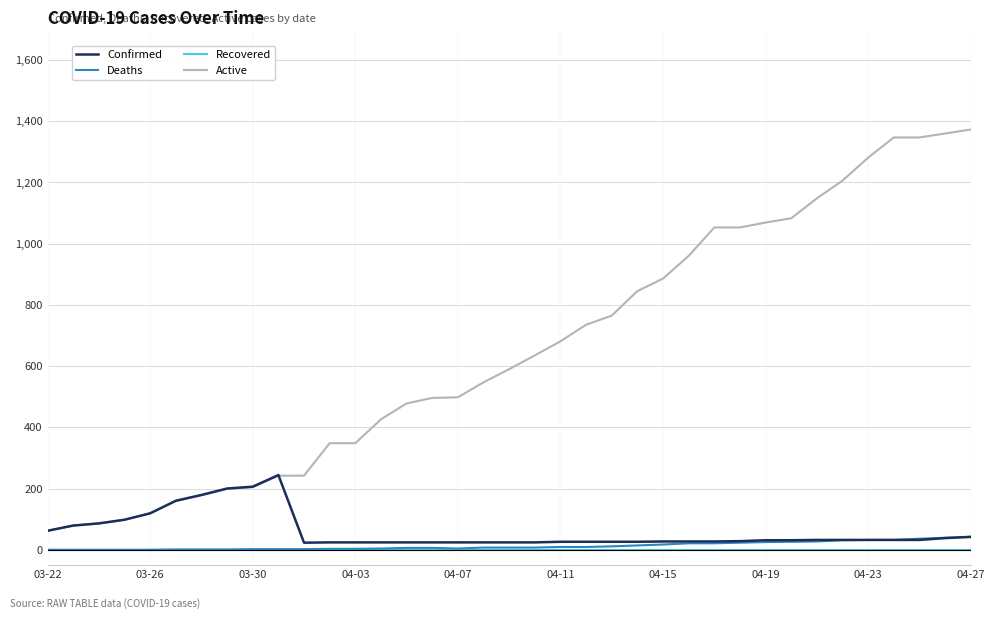

What is the maximum value for Deaths?

42